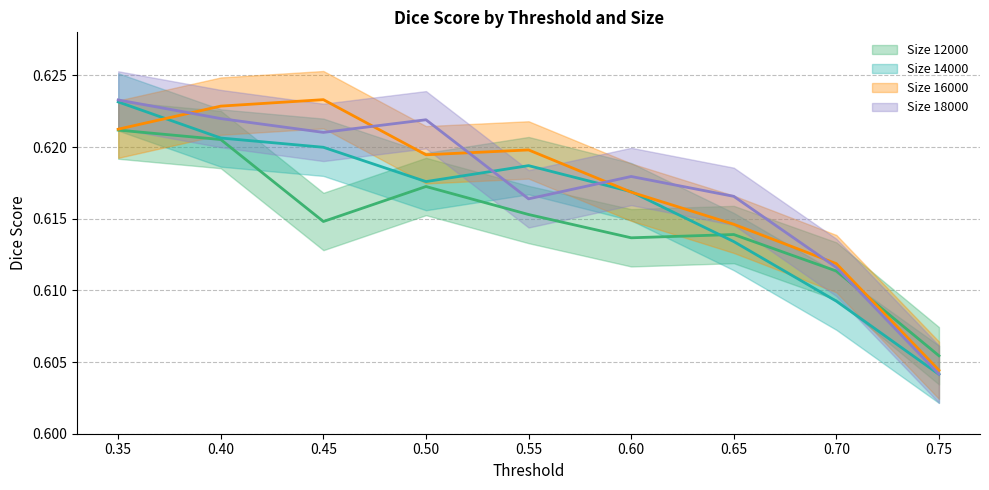

What are all the series names shown in the legend?

size_12000, size_14000, size_16000, size_18000